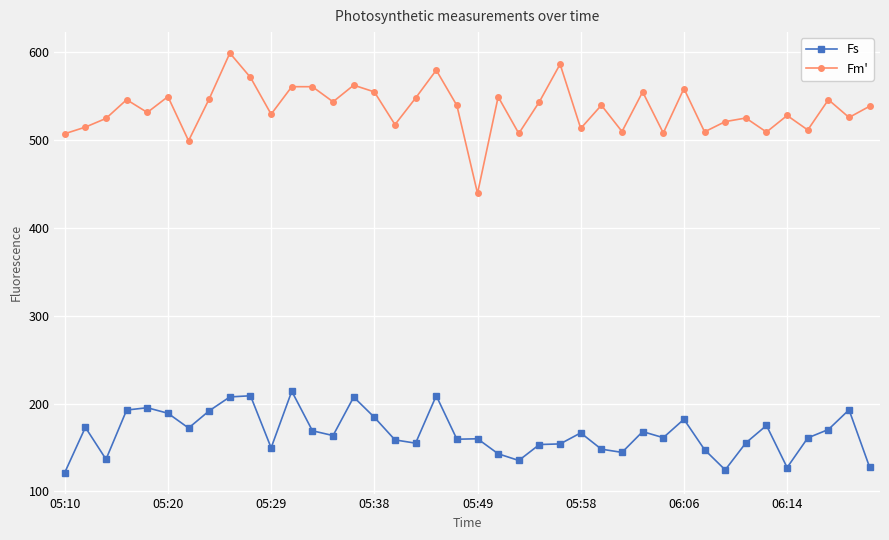

True or false: Fs and Fm' intersect in this chart.

False